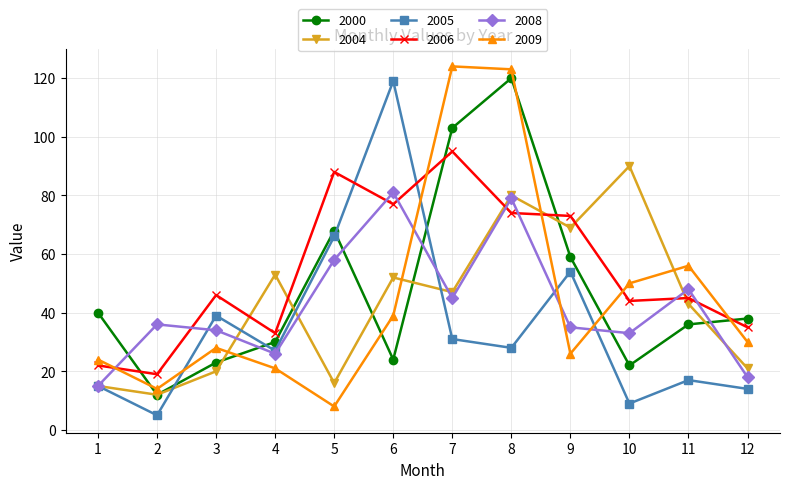

What is the maximum value shown in the chart?

124